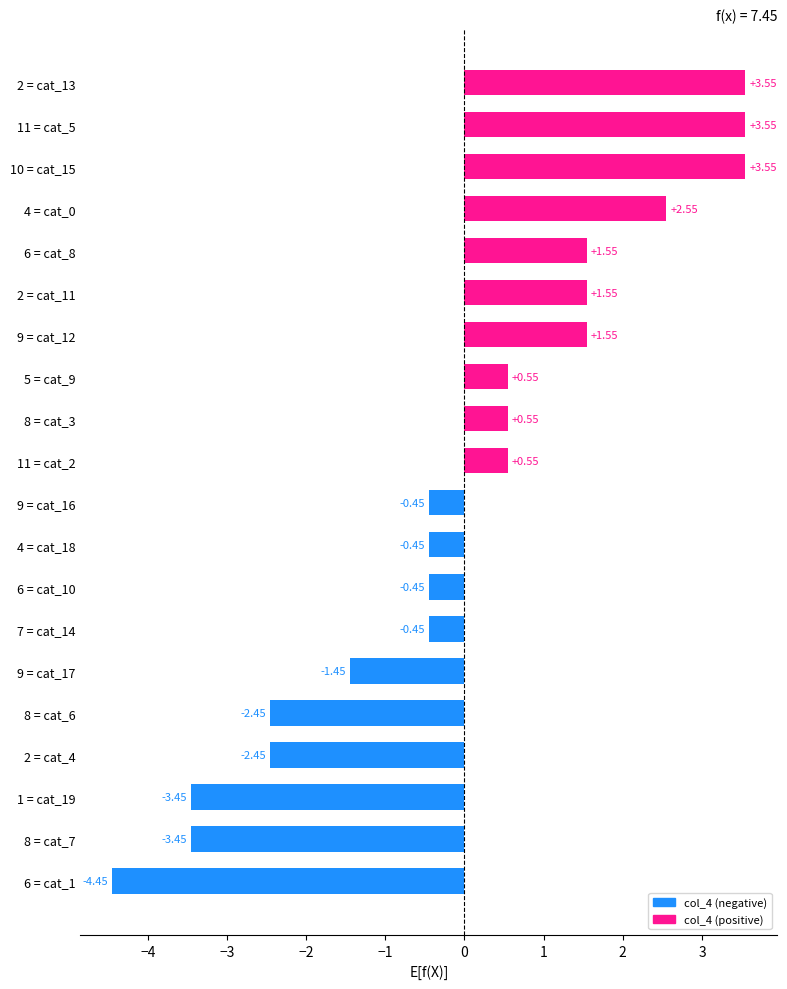

How many negative values are there?

10